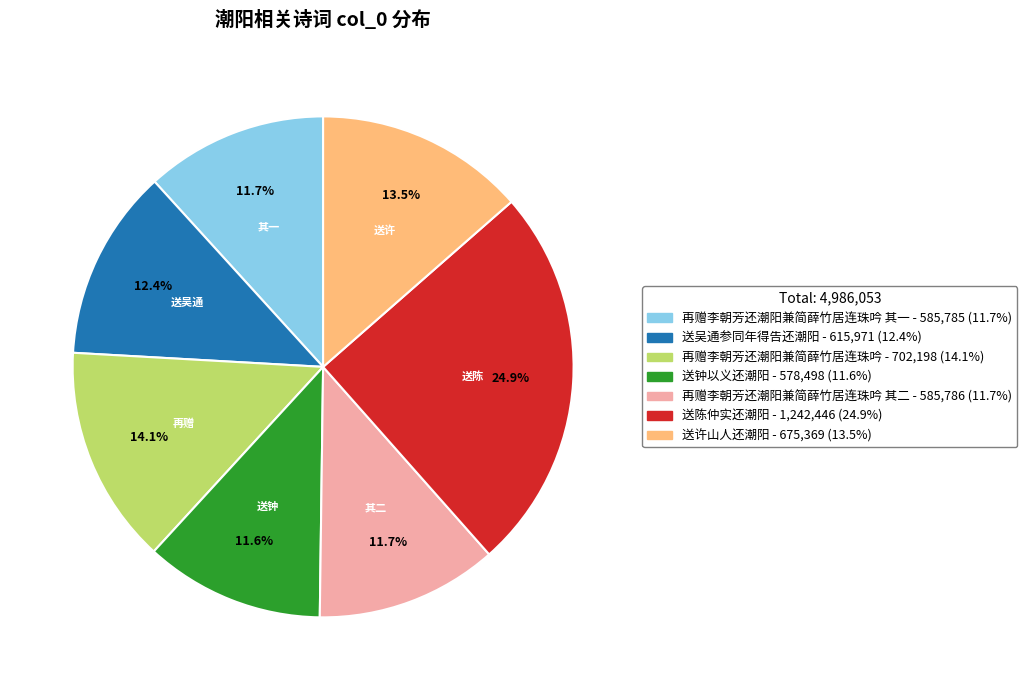

Is there any slice that represents more than half of the pie?

No